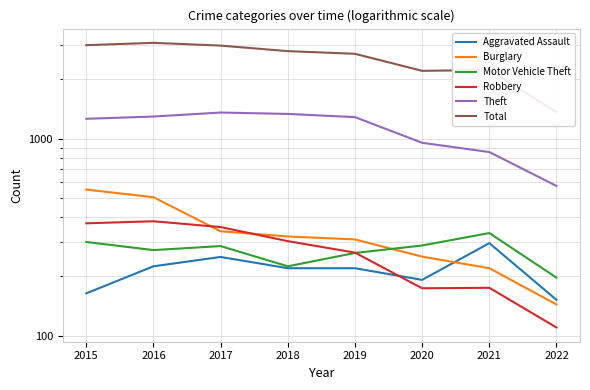

Does the chart have visible grid lines?

Yes